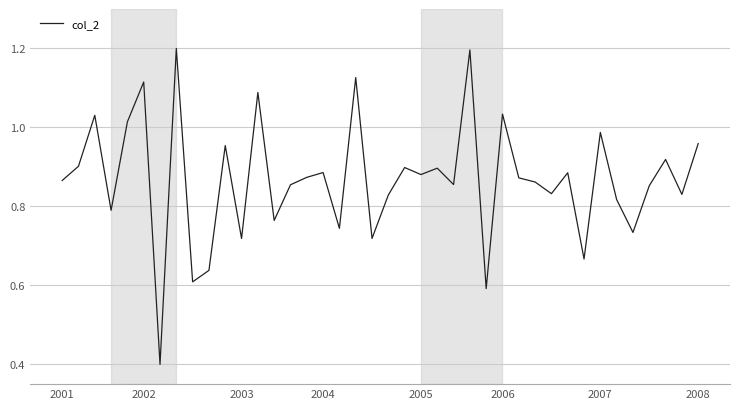

What is the greatest value displayed?

1.2